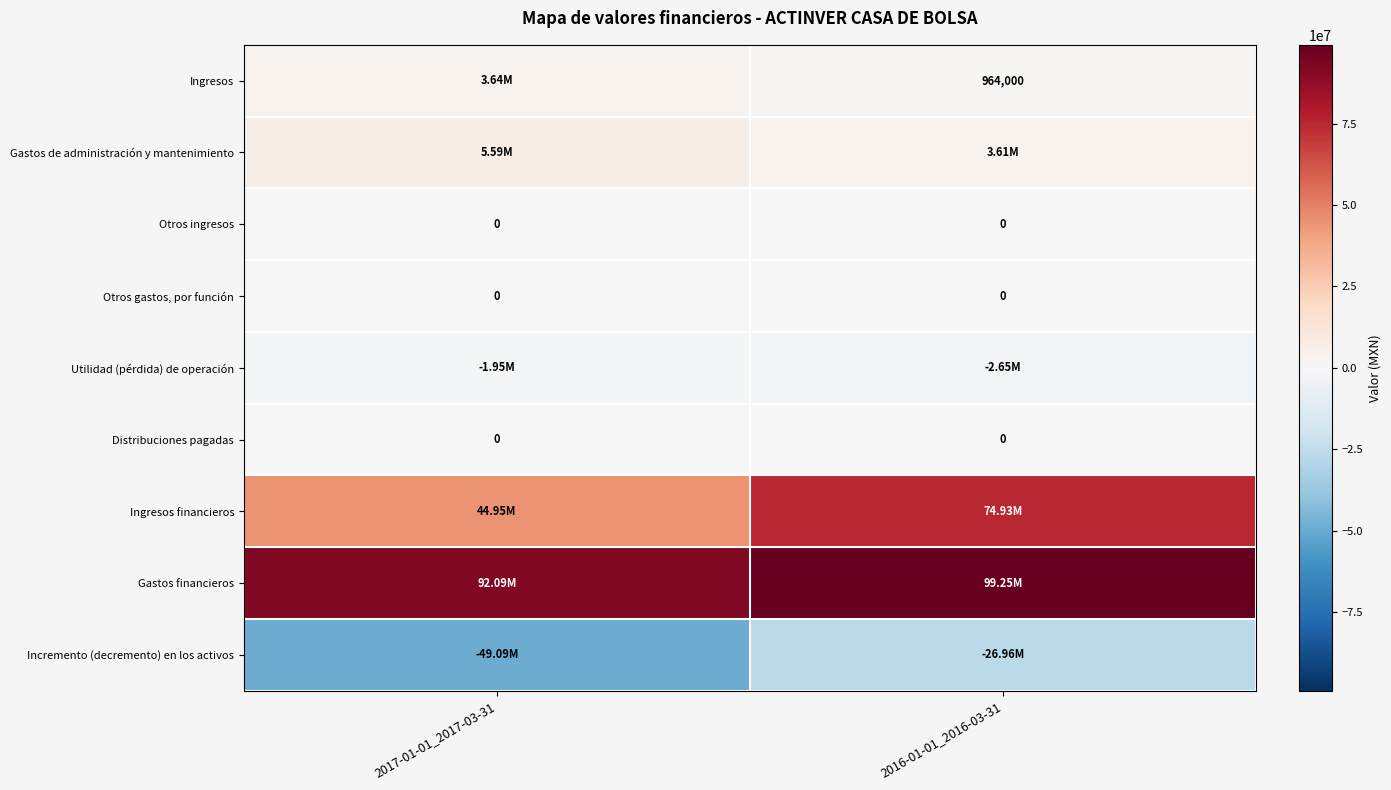

What is the difference between the highest and lowest values at 2017-01-01_2017-03-31?

141172000